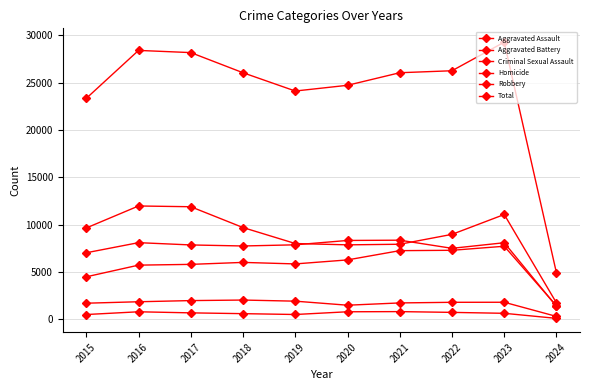

Count the number of categories in the chart.

10